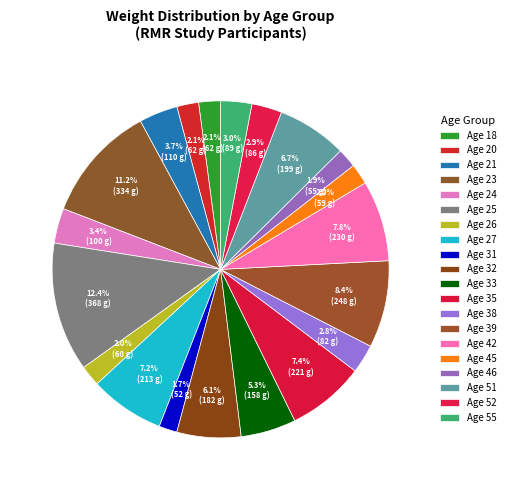

Count the number of slices in the pie.

20